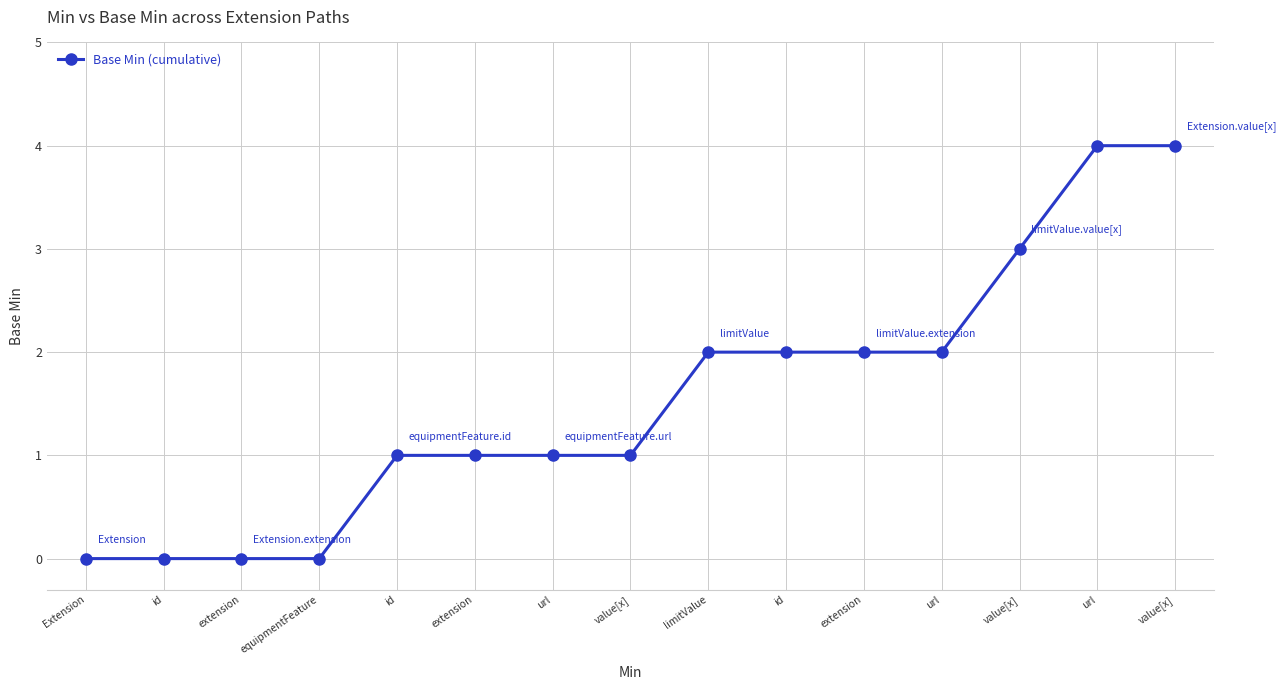

List the labels in order of value, smallest first.

Extension, id, extension, equipmentFeature, id, extension, url, value[x], limitValue, id, extension, url, value[x], url, value[x]